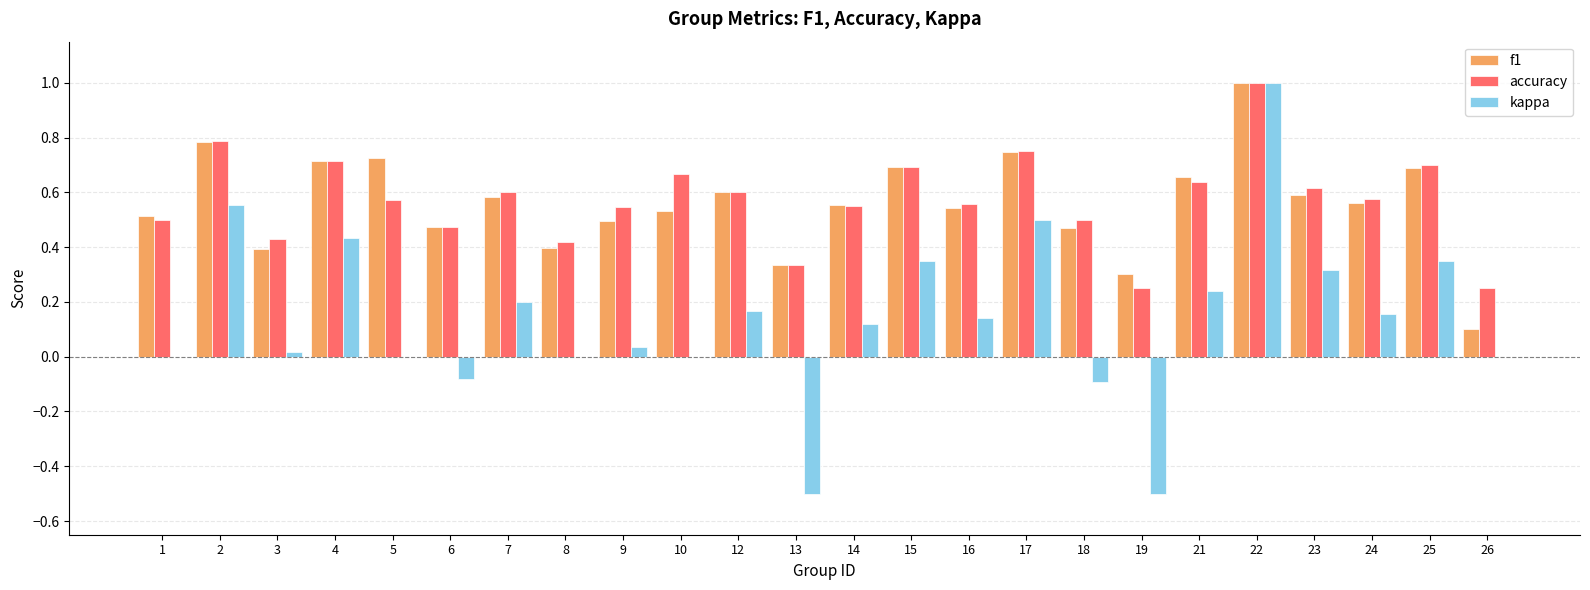

What is the highest value of the kappa series?

1.0